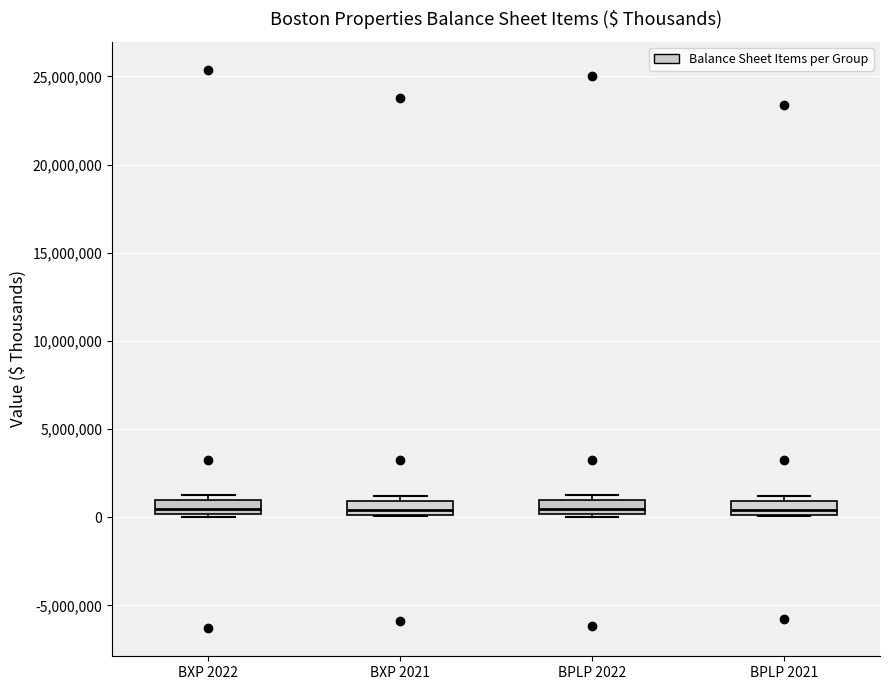

Where is the upper edge of the box for BXP 2021 on the y-axis? The values are not printed on the chart, so give them approximately, as read against the axis.

1000000